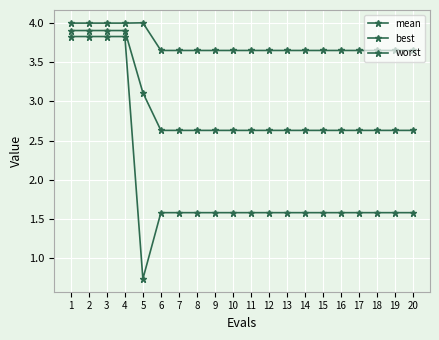

At which label does mean reach its minimum?

6